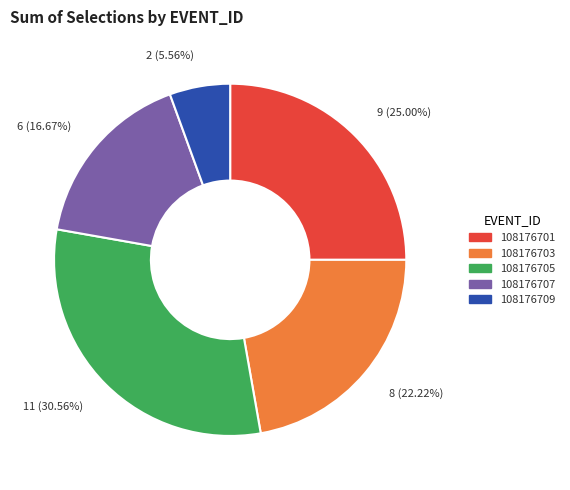

What is the ratio of the value at 108176705 to the value at 108176707?

1.8